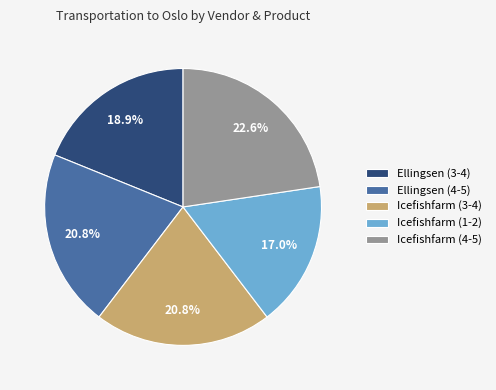

What is the ratio of the value at Ellingsen (3-4) to the value at Icefishfarm (3-4)?

0.9